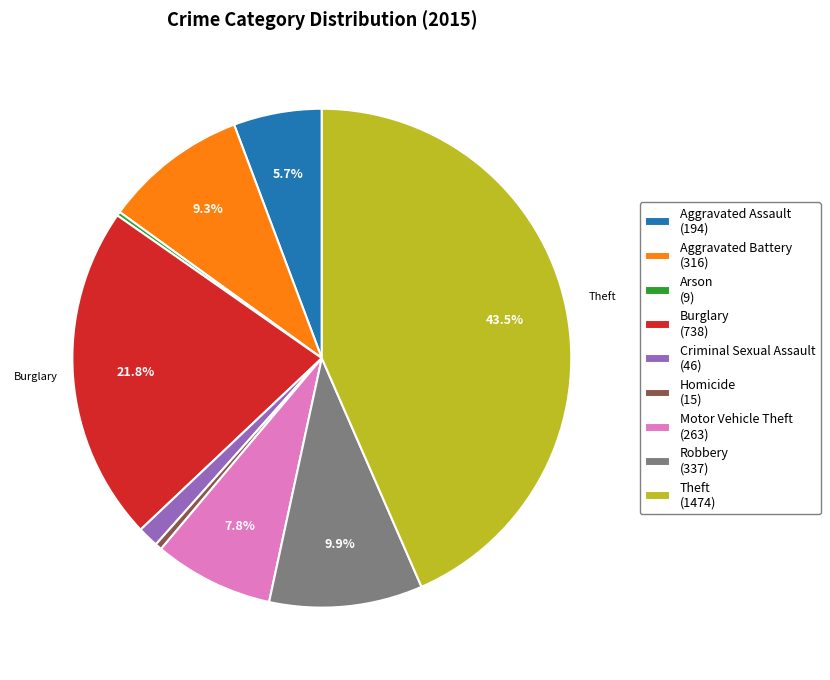

Between Criminal Sexual Assault (46) and Motor Vehicle Theft (263), which is larger?

Motor Vehicle Theft (263)